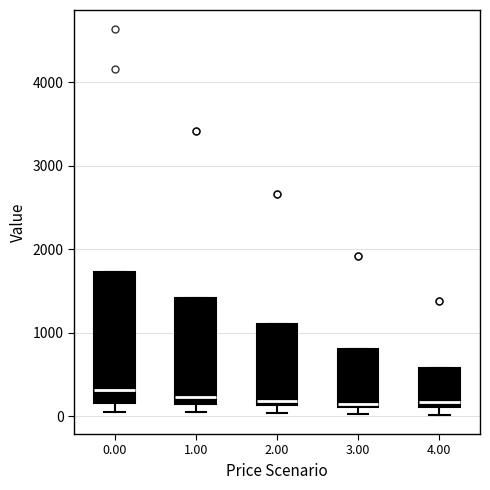

Comparing the boxes themselves (not the whiskers), which one is the tallest?

0.00